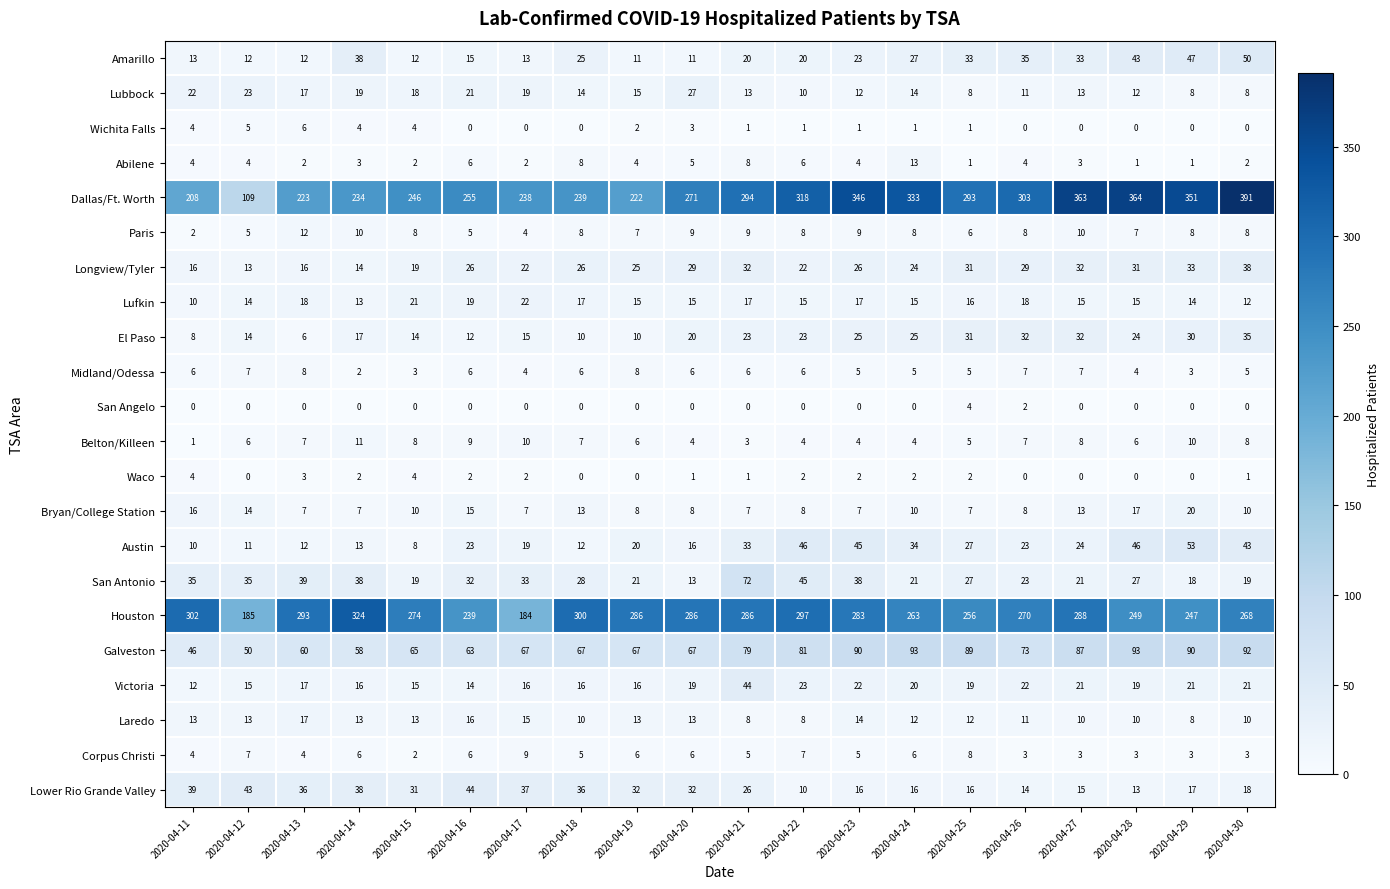

Which series has the largest total across all categories?

Dallas/Ft. Worth